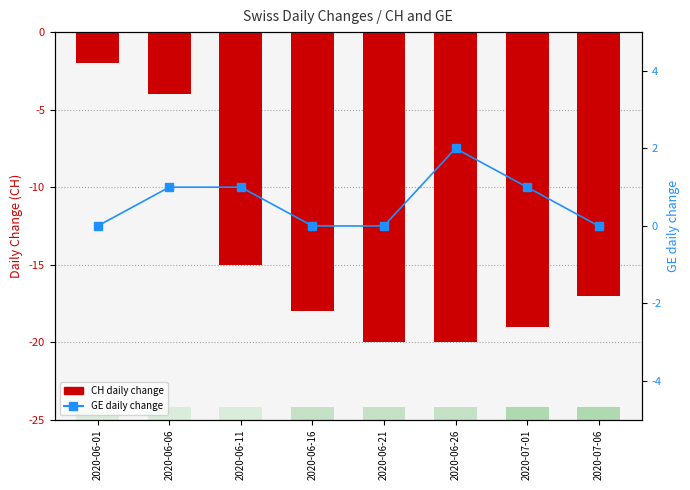

Rank the series at 2020-07-06 from lowest to highest value.

CH (daily change), GE (daily change)